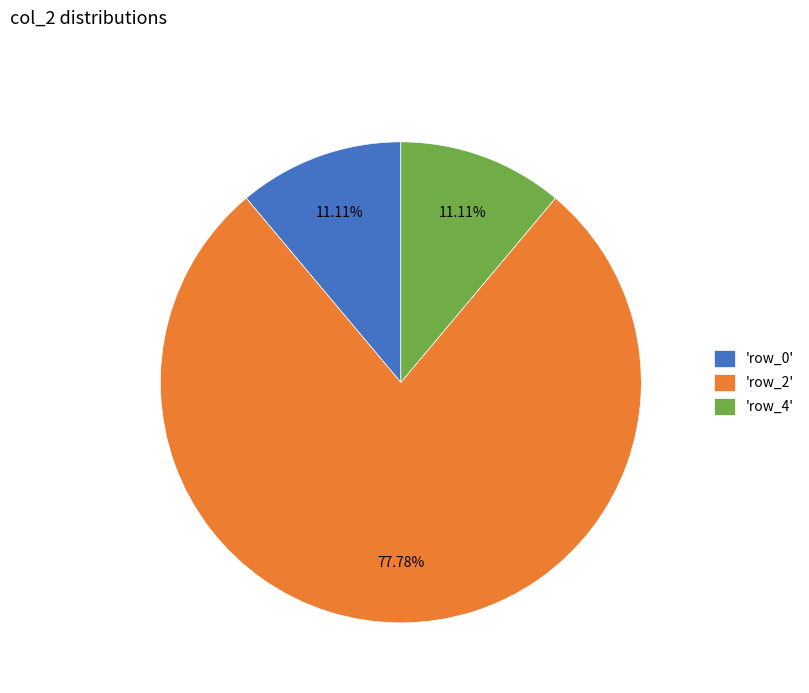

Approximately how many times larger is the value at 'row_2' compared to 'row_0'?

7.0